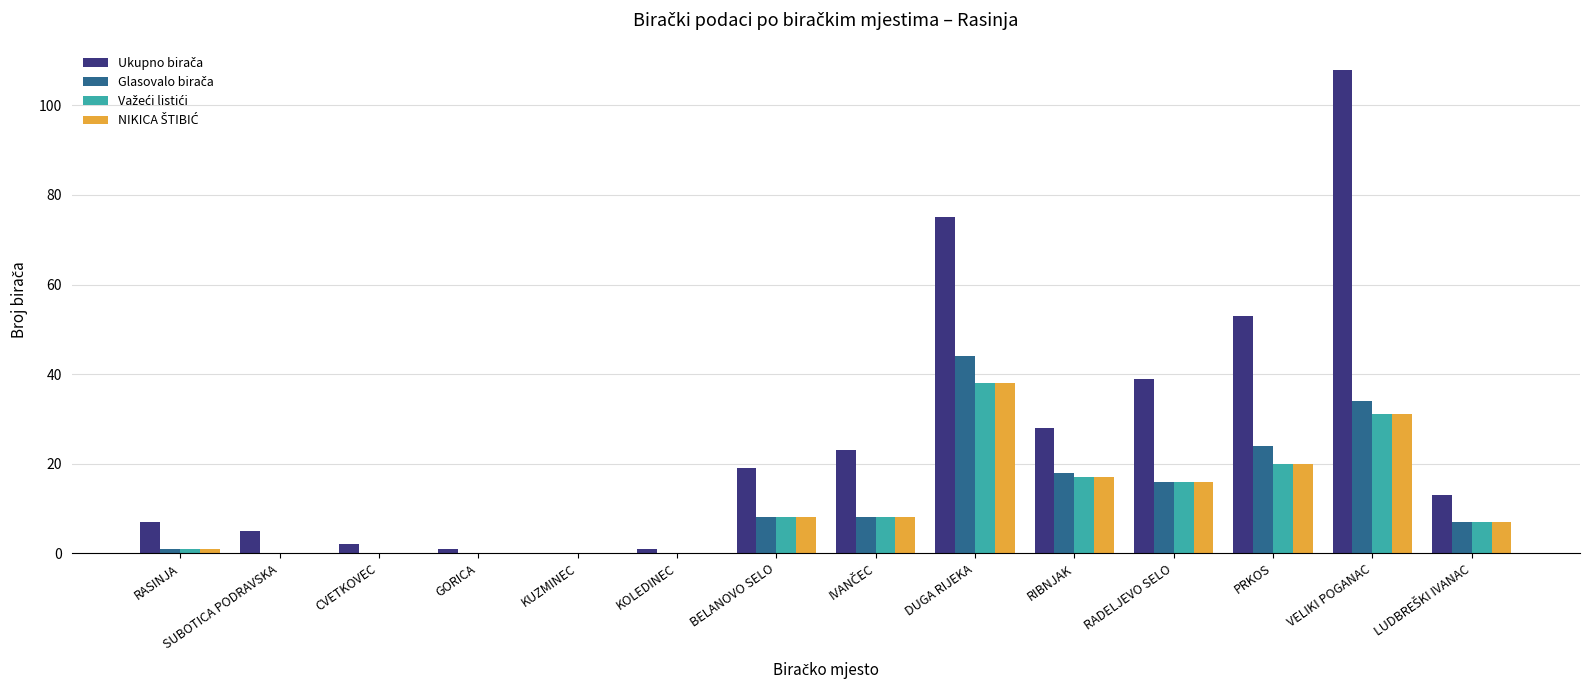

What is the greatest value displayed?

108